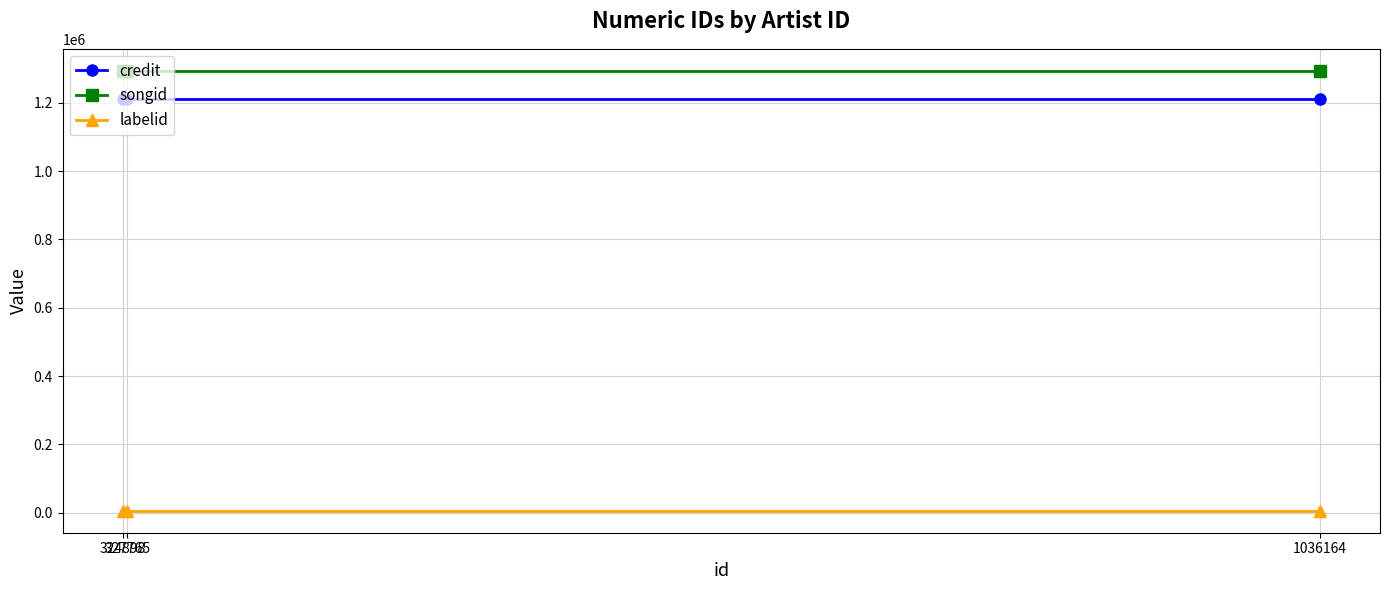

What is the minimum value shown in the chart?

5626